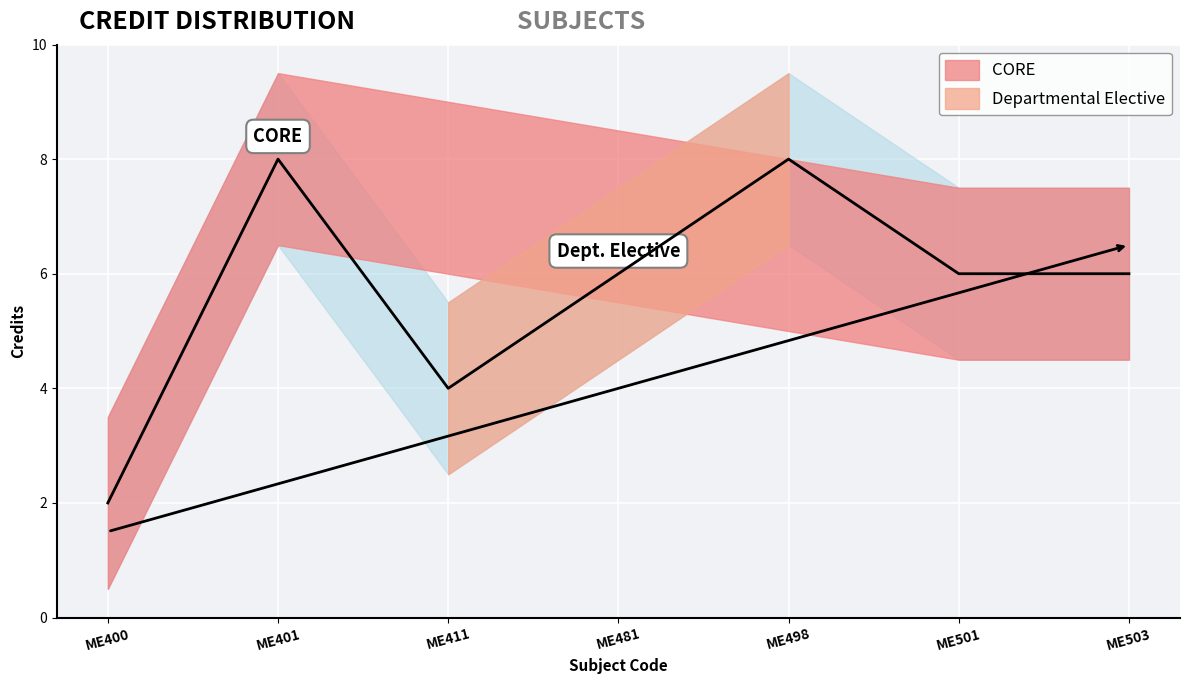

The value at ME498 is 8. True or false?

True